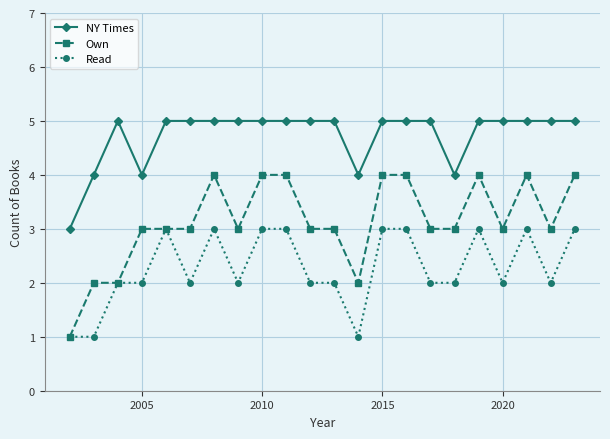

Rank the series by their maximum value, from highest to lowest.

NY Times, Own, Read